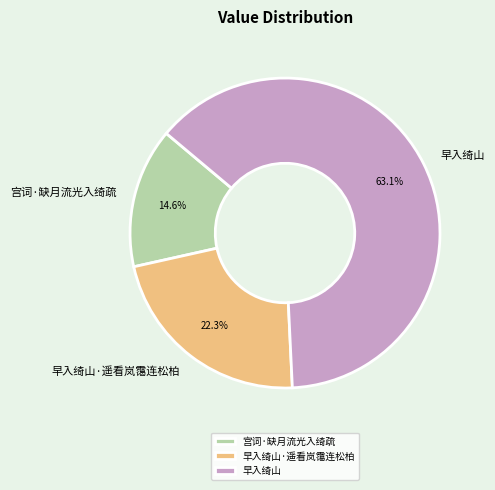

Between 早入绮山·遥看岚霭连松柏 and 早入绮山, which is larger?

早入绮山